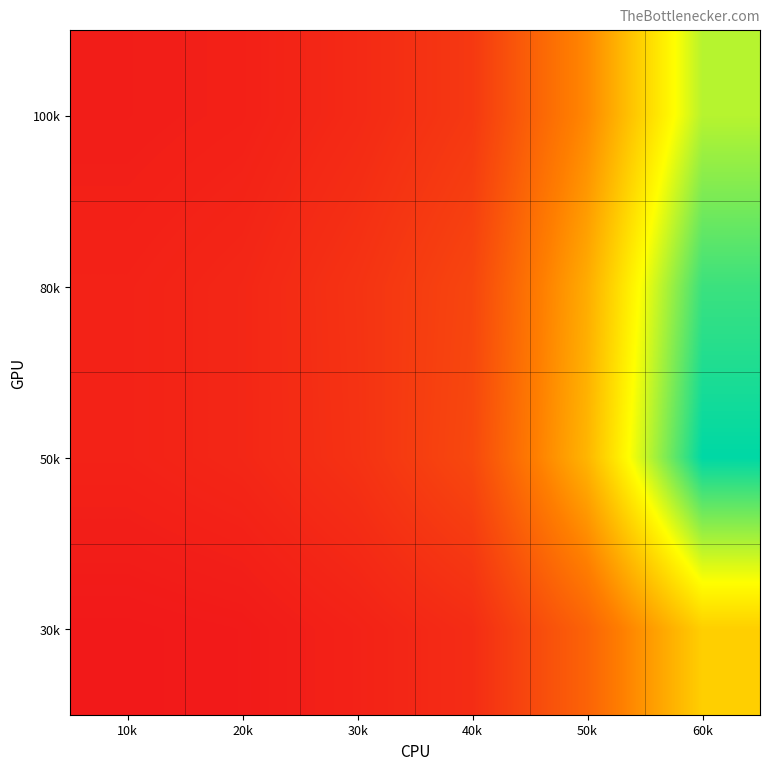

What is the total value across all series at 10k?

69